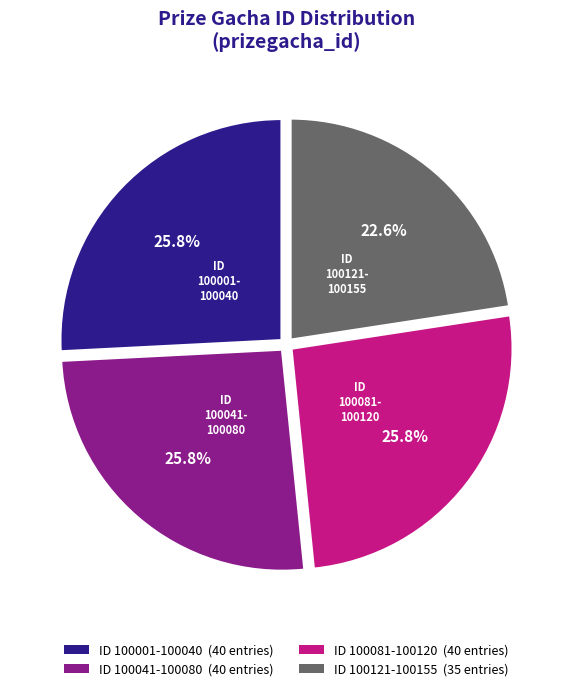

Is there any slice that represents more than half of the pie?

No